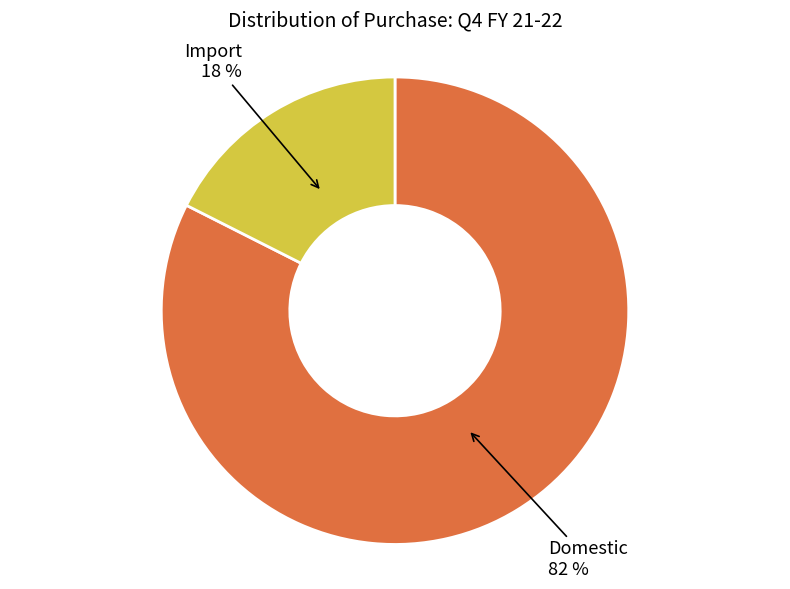

Count the number of slices in the pie.

2